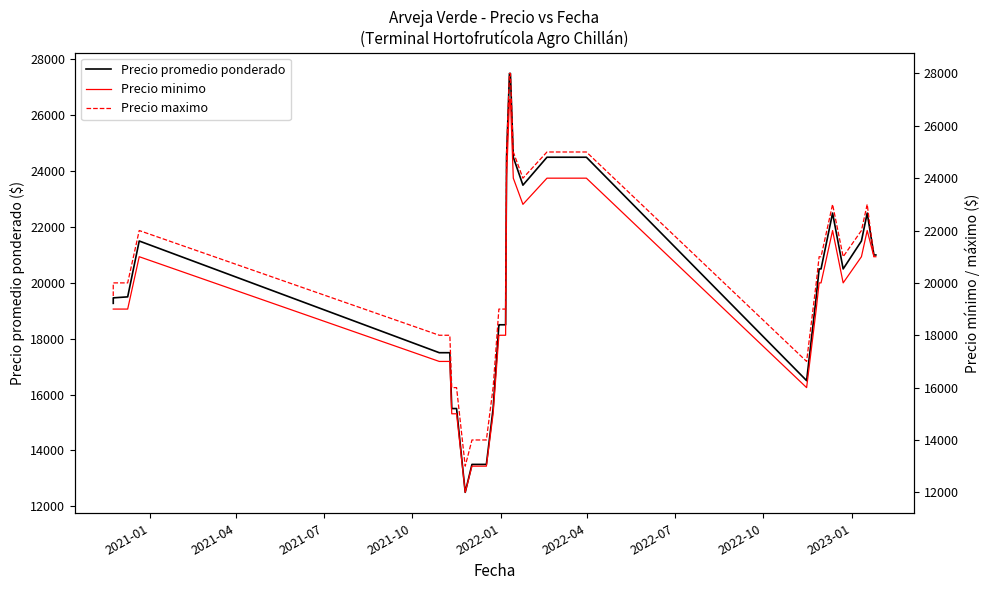

Does the chart display data point markers on the line(s)?

No